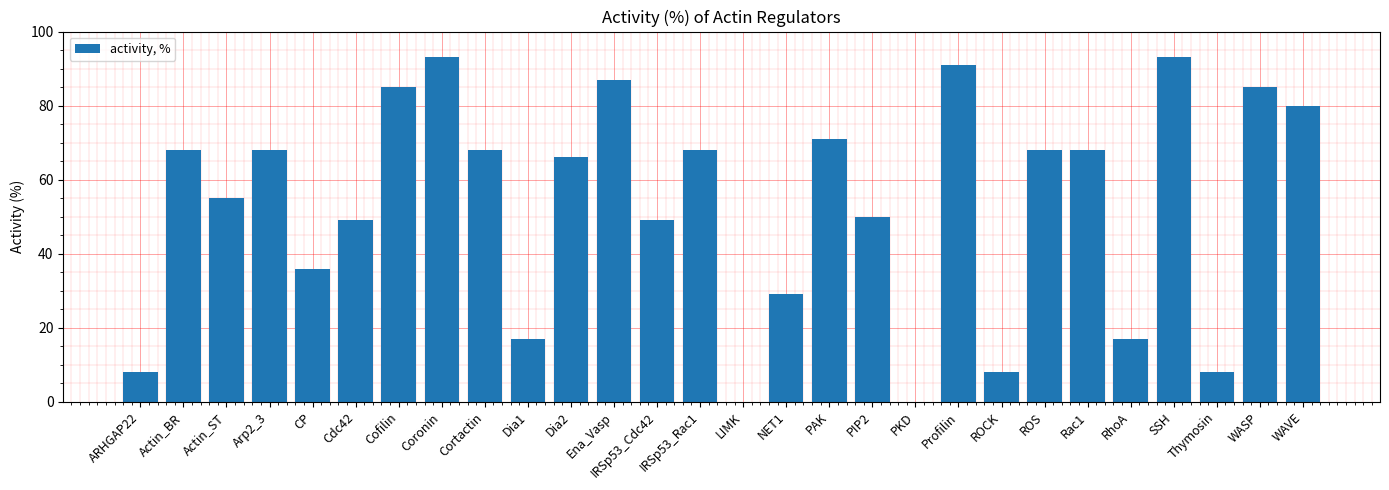

True or false: the data shows 61 at PKD.

False